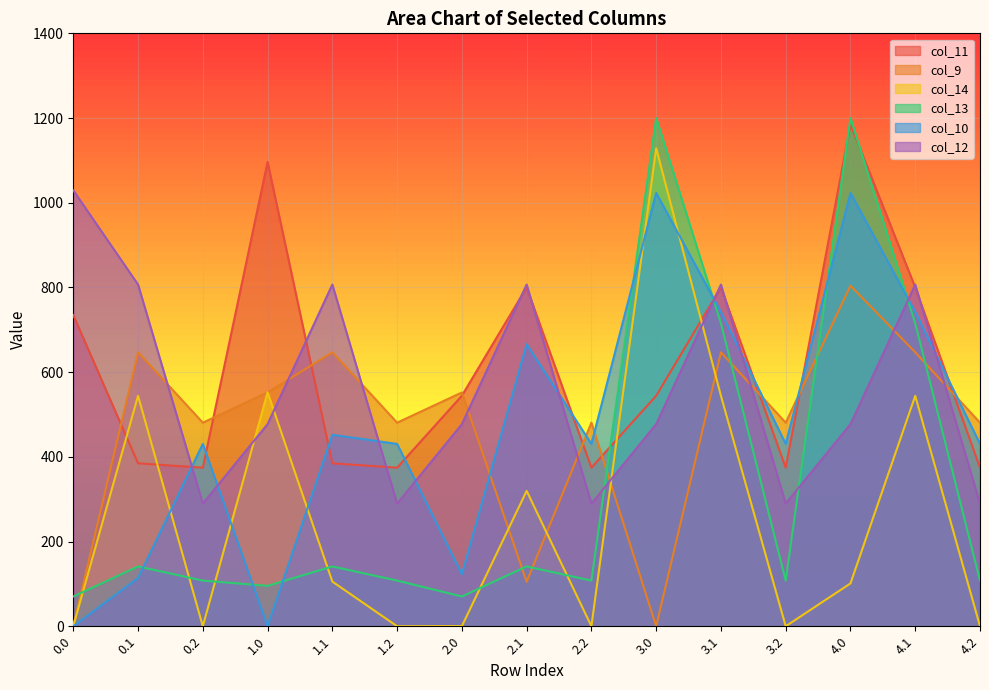

What are all the series names shown in the legend?

col_11, col_9, col_14, col_13, col_10, col_12